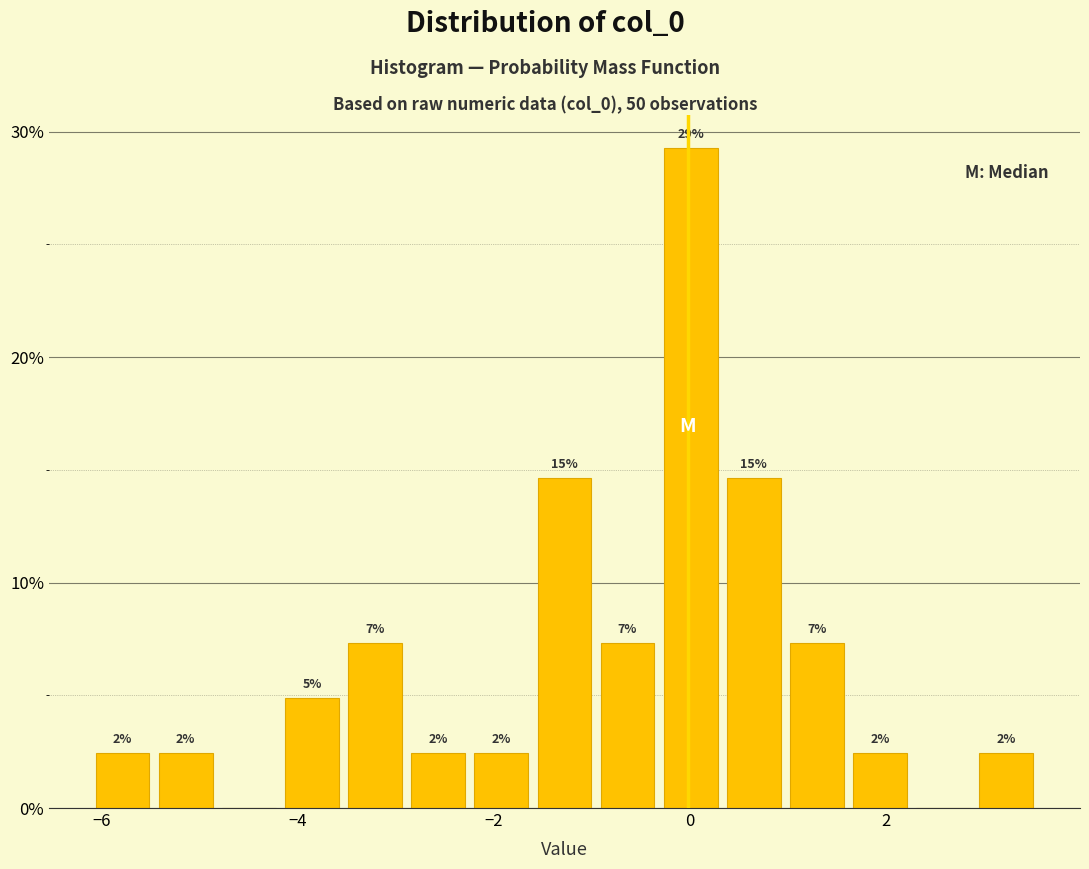

Around what value on the x-axis is the tallest bar? Give the approximate position of its centre, as read against the axis.

0.0